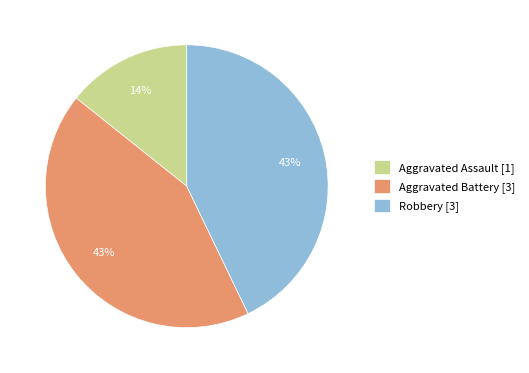

To the nearest percent, what percentage of the pie is Robbery?

43%